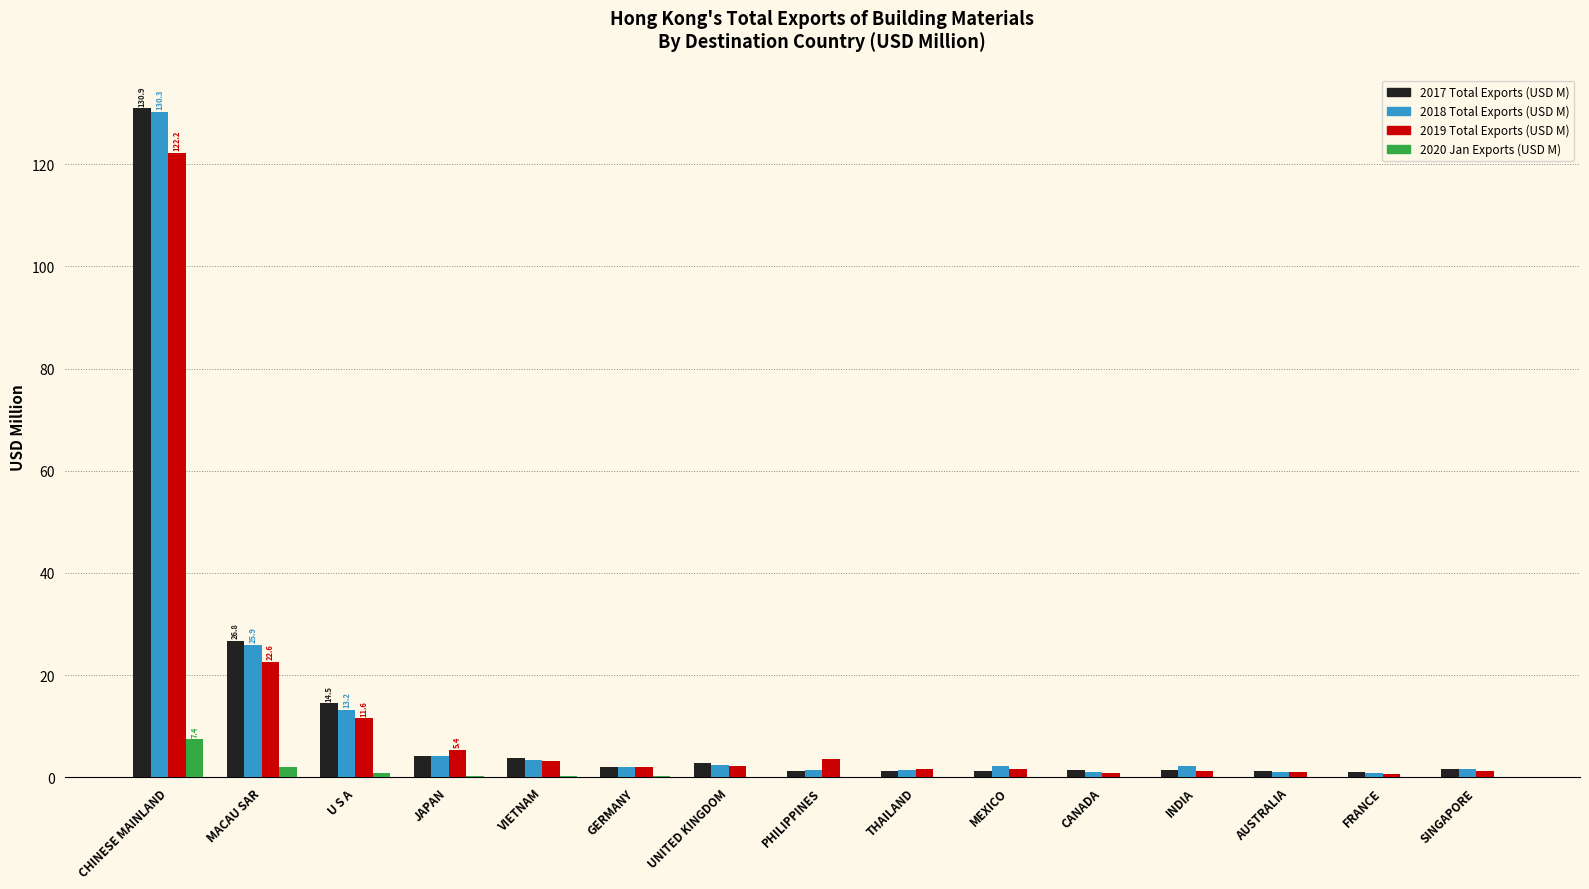

What is the difference between the 2020 Jan Exports (USD M) values at AUSTRALIA and U S A?

0.7